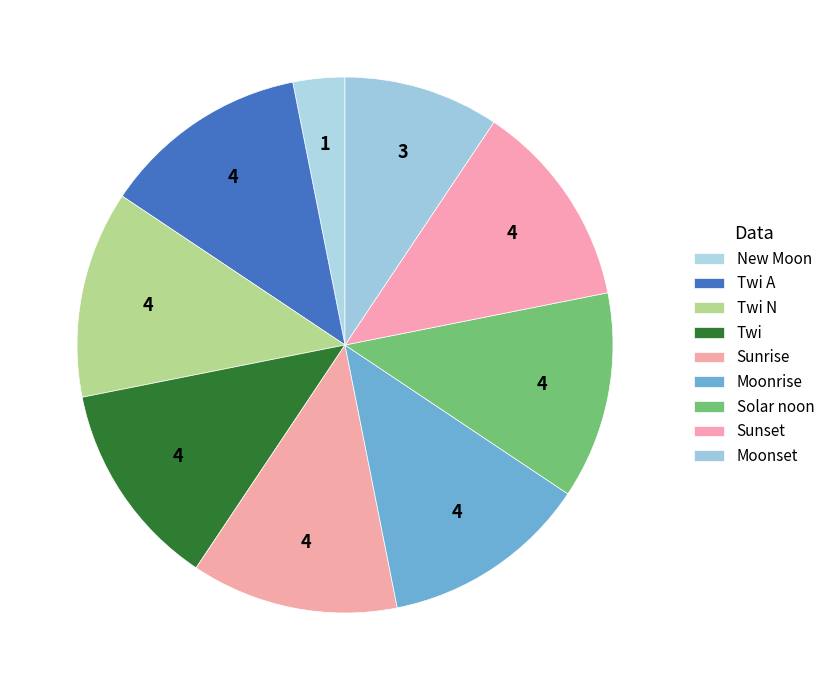

The Twi A slice represents 3% of the pie. True or false?

False